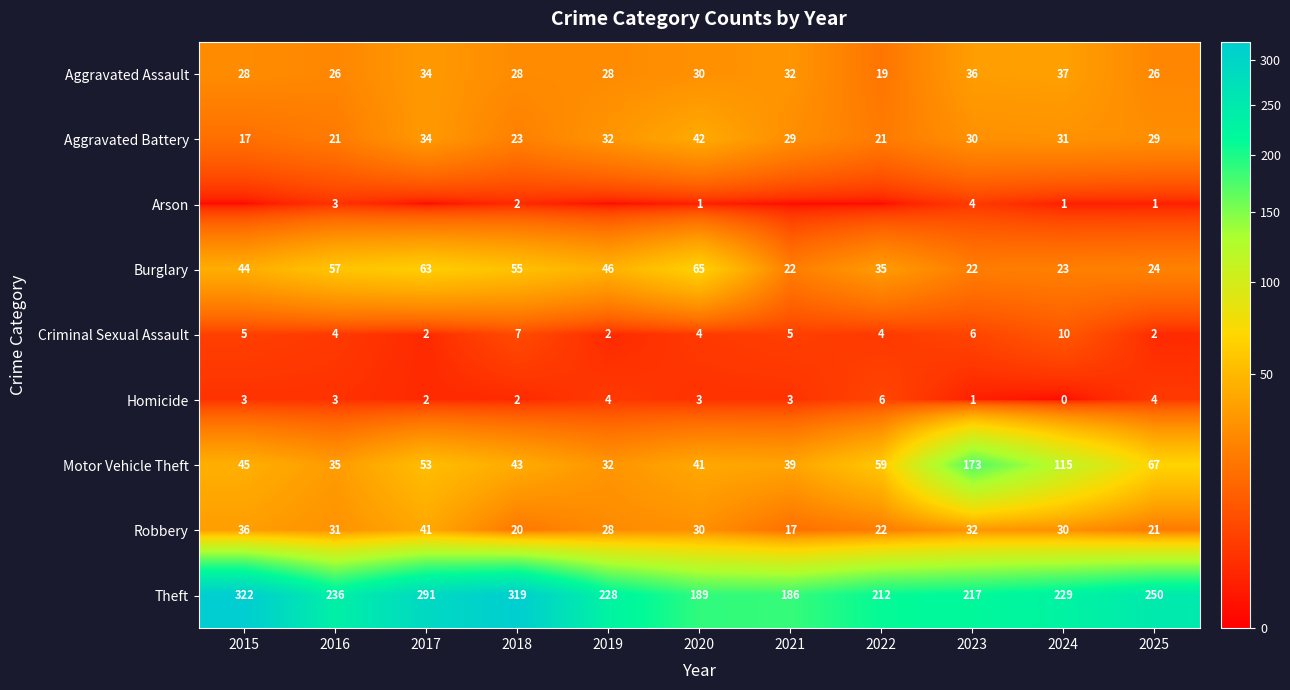

At which category is the sum across all series the highest?

2023